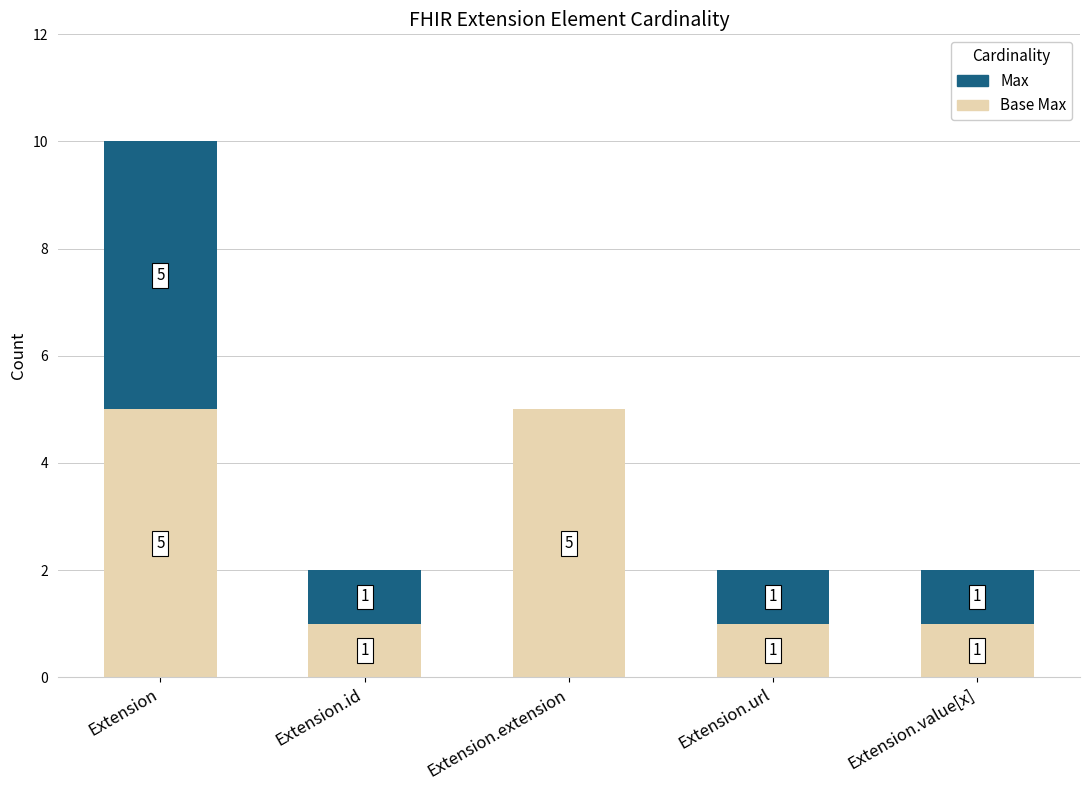

At which category is the sum across all series the highest?

Extension